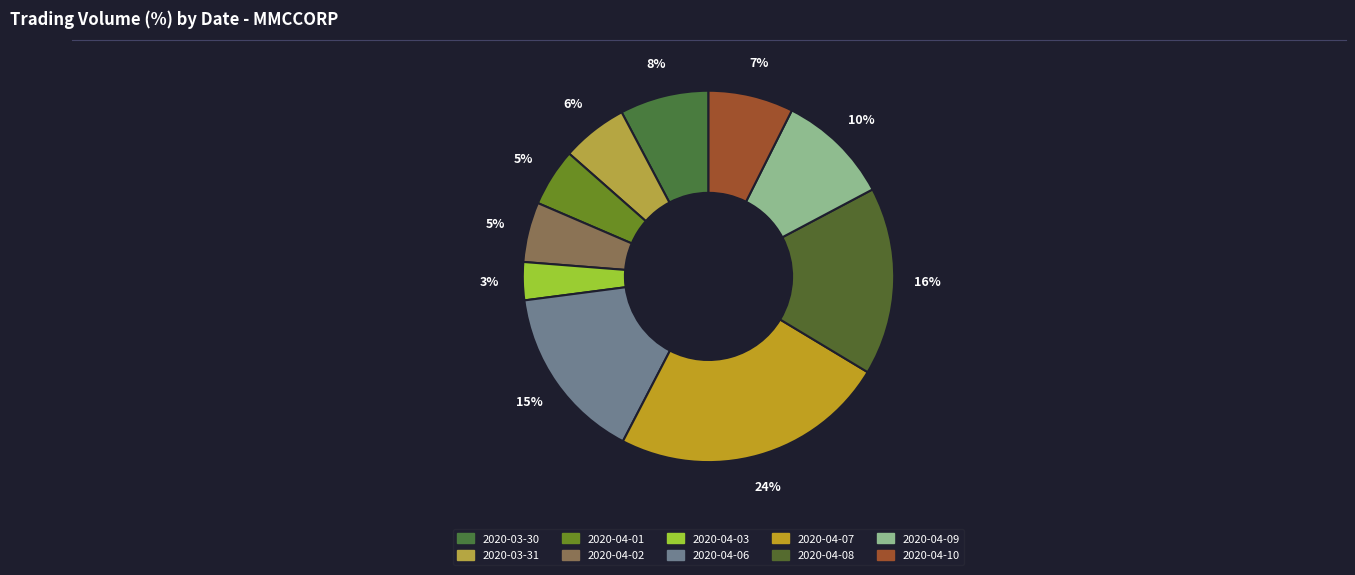

To the nearest percent, what is the combined percentage of 2020-04-08 and 2020-04-10?

24%